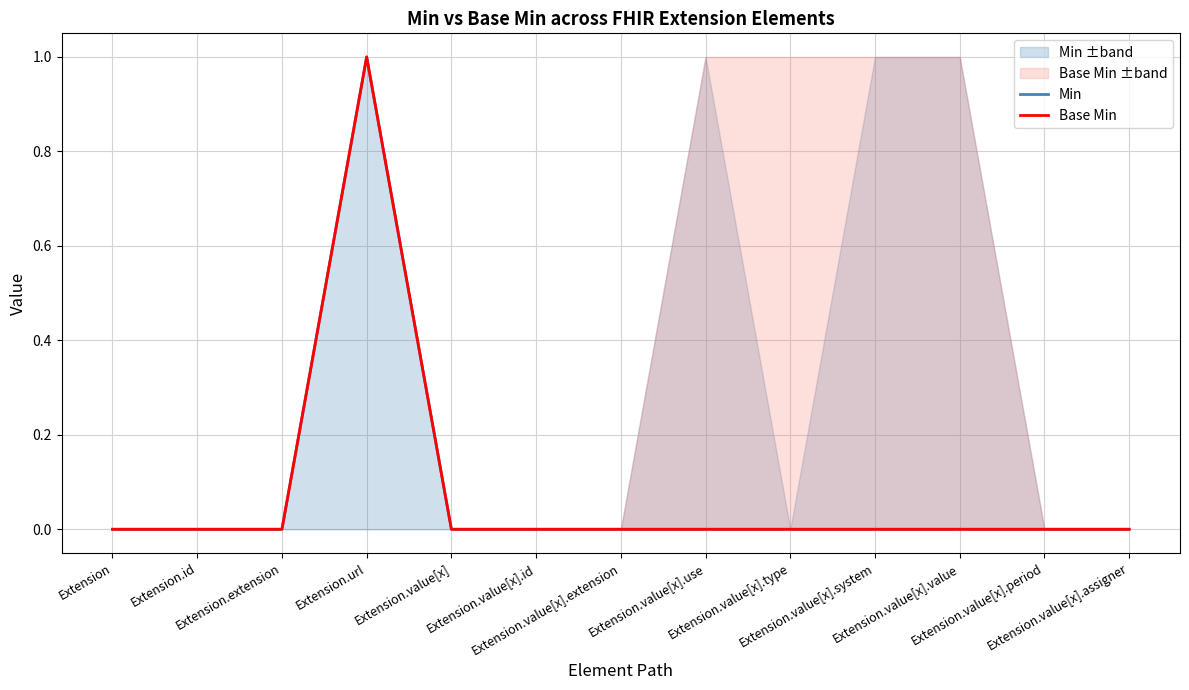

At Extension.value[x].value, list the series in order from largest to smallest.

Min, Base Min